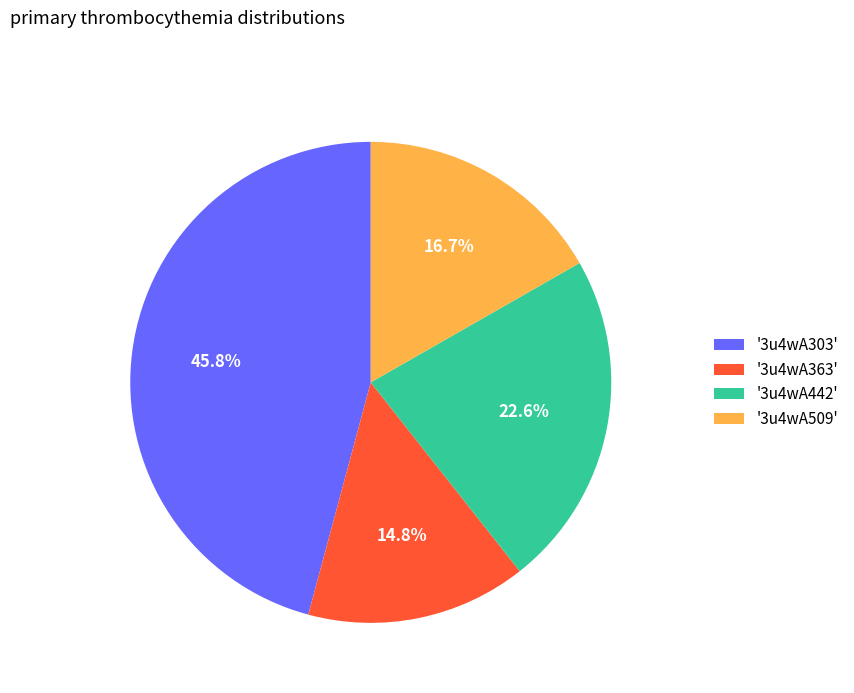

Does any single category account for the majority?

No